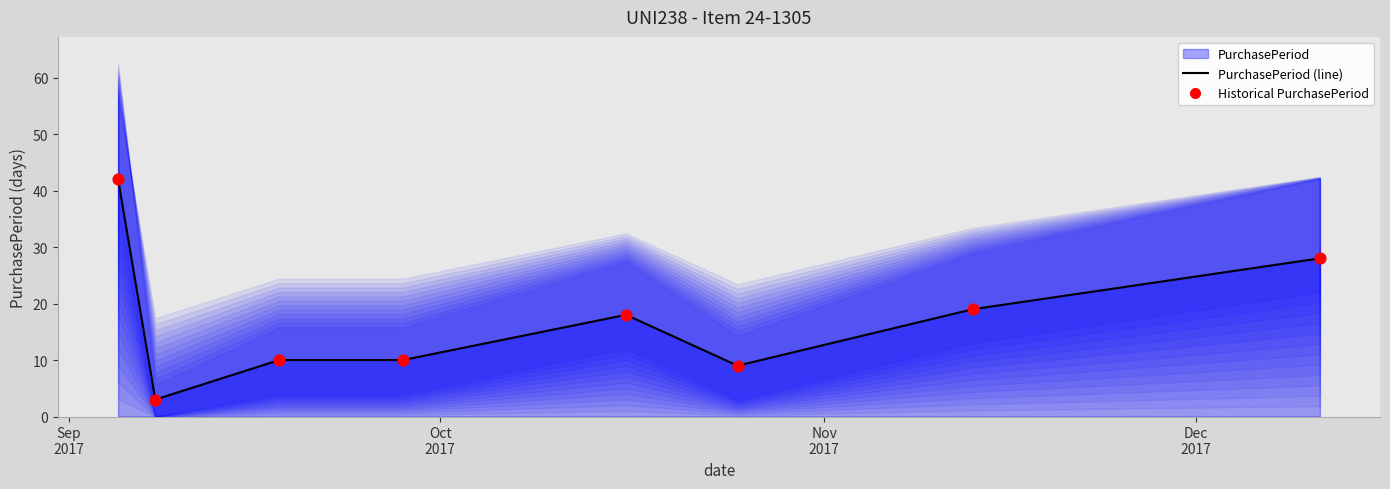

Which series contains the highest Y value?

PurchasePeriod (line)